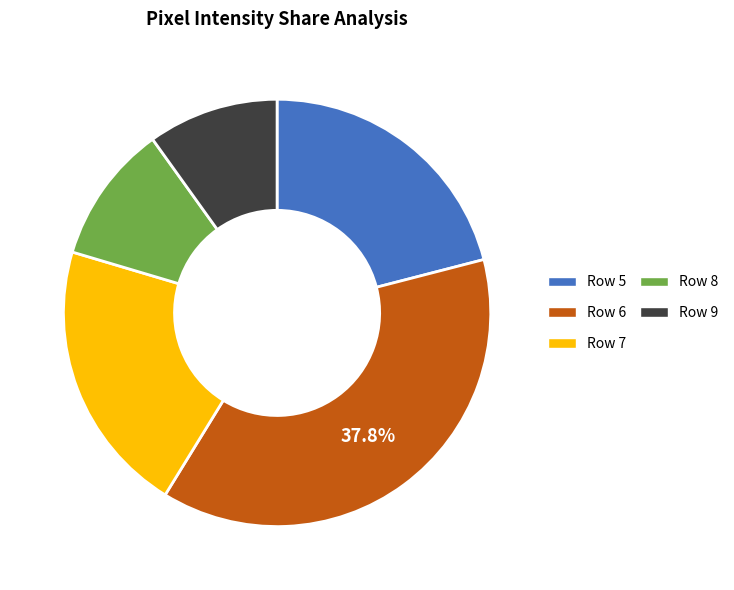

Does Row 9 represent more than half of the total?

No